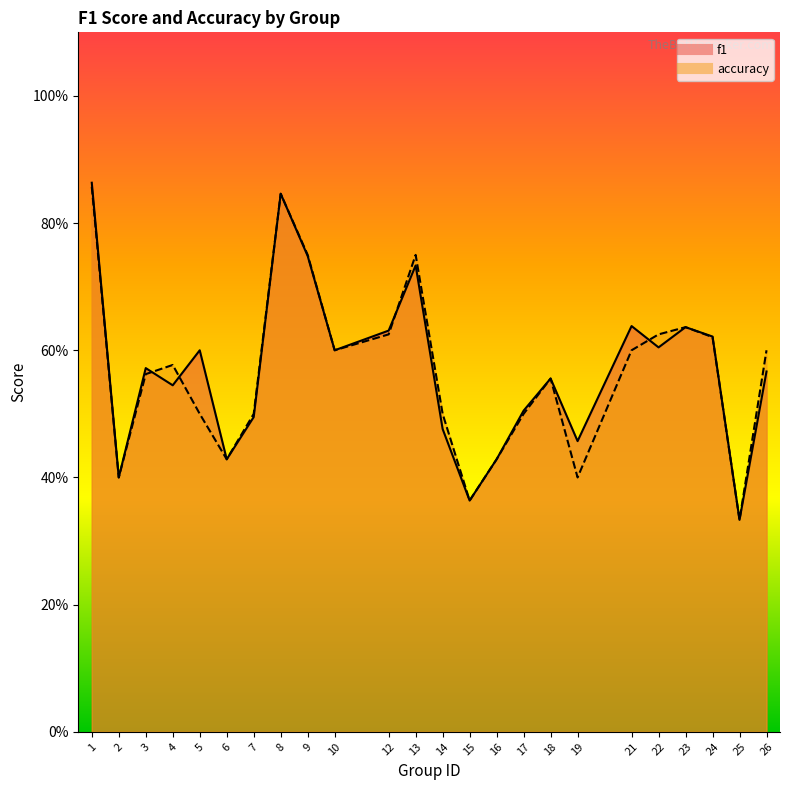

What is the value of the f1 point at the 5th from the left?

0.6